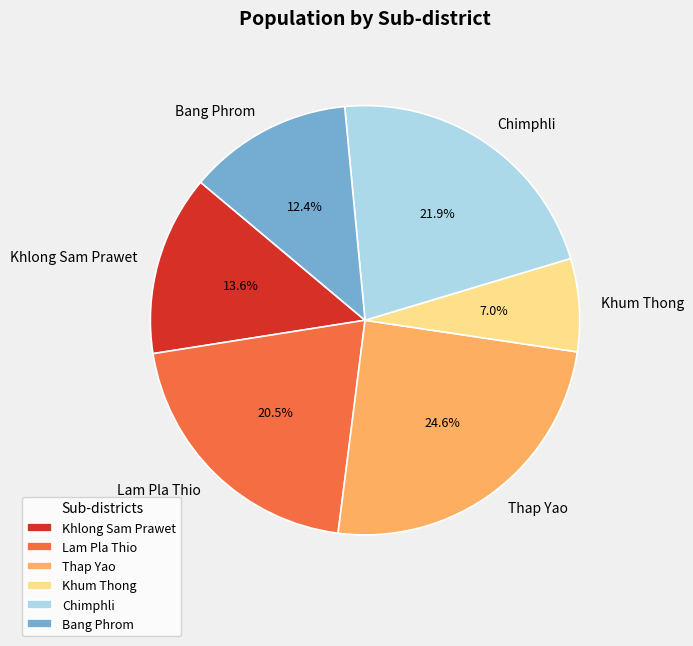

Does any single category account for the majority?

No